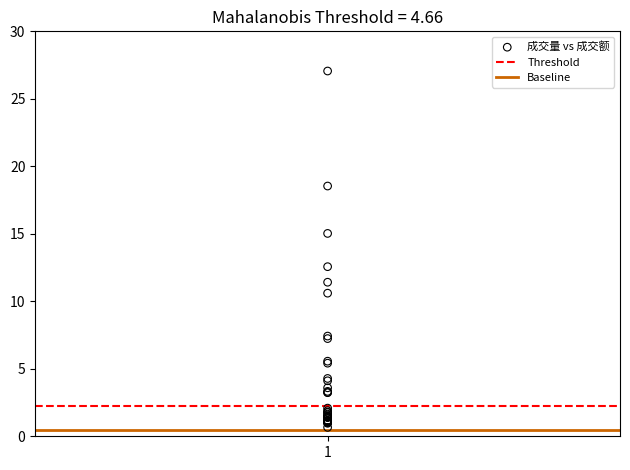

What Y value in the scatter plot is closest to 13?

12.6